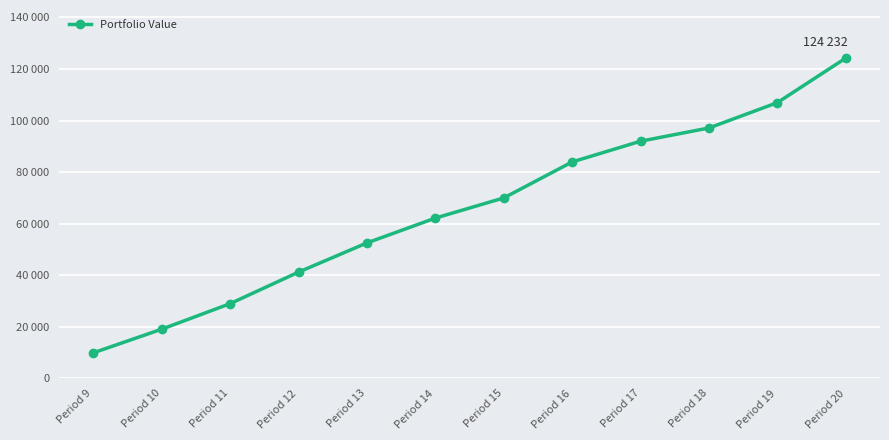

What is the change in value from Period 13 to Period 14?

+9622.0